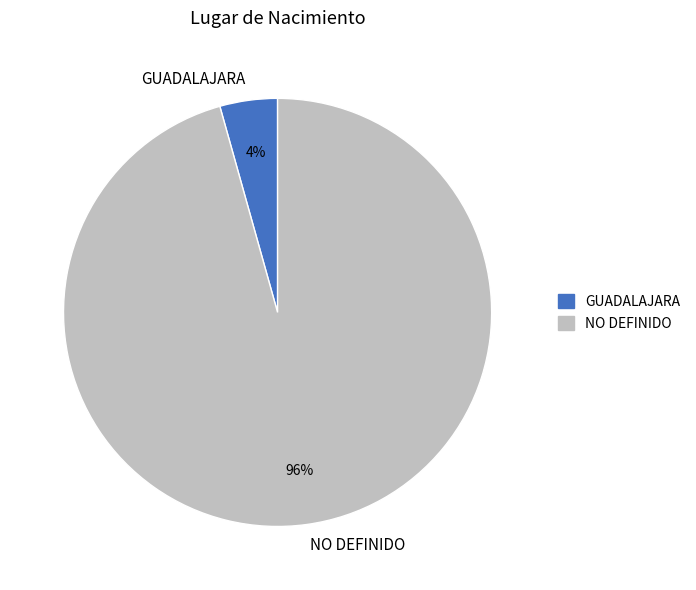

Is NO DEFINIDO the majority of the pie?

Yes